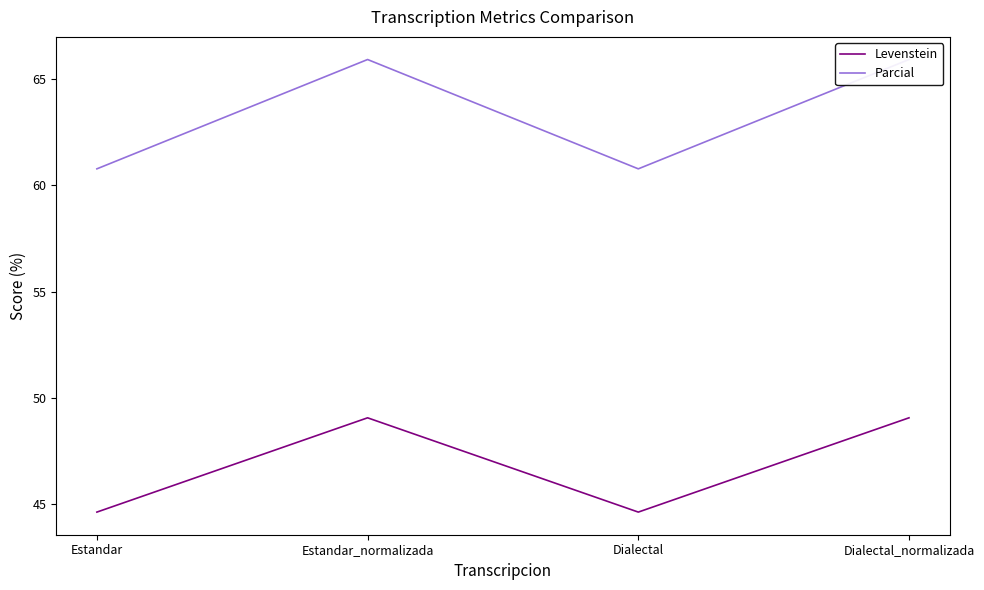

What position from the right is Dialectal?

2